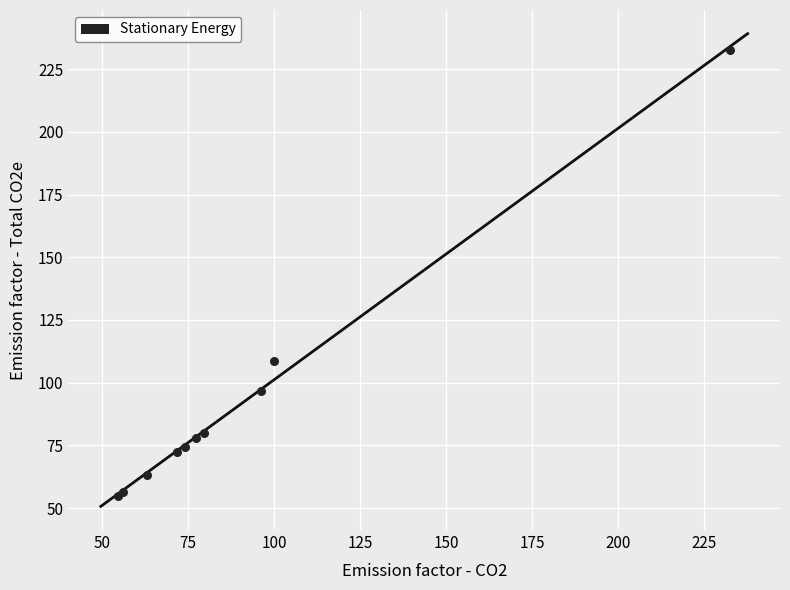

What Y value in the scatter plot is closest to 143?

108.7